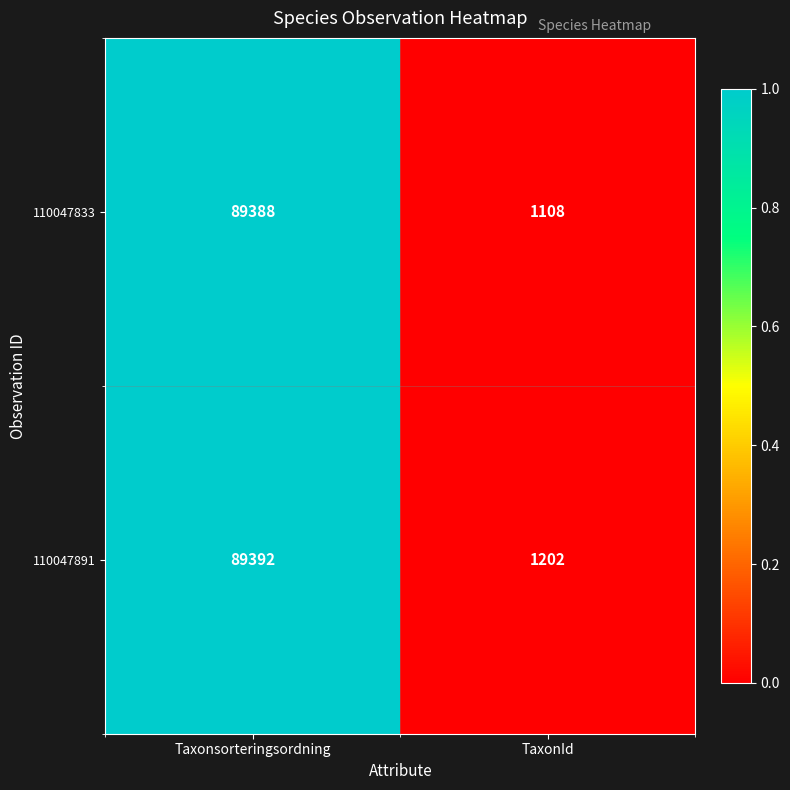

Reading right to left, transcribe all the data shown in this chart.

110047833: 1108	89388
110047891: 1202	89392